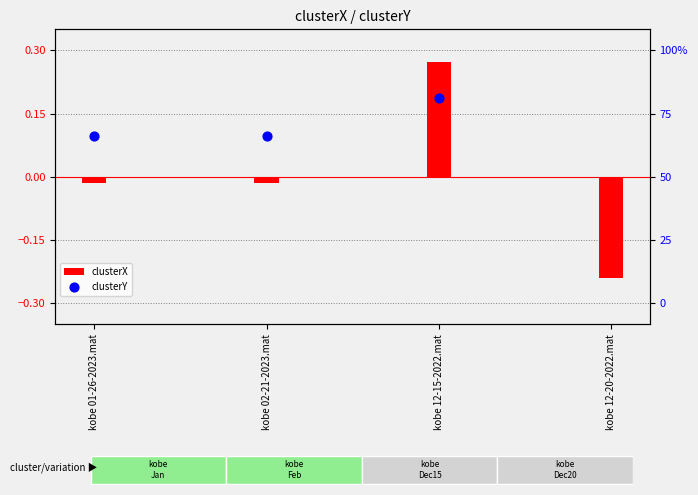

At how many categories does at least one series exceed 0?

3